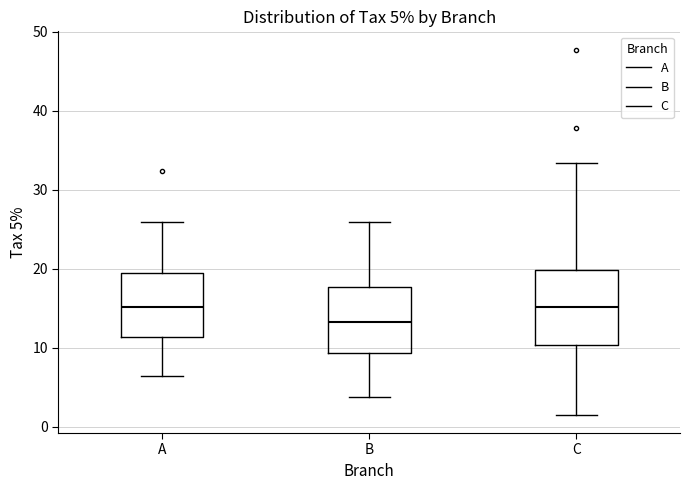

Which box is the tallest, from its lower edge to its upper edge?

C